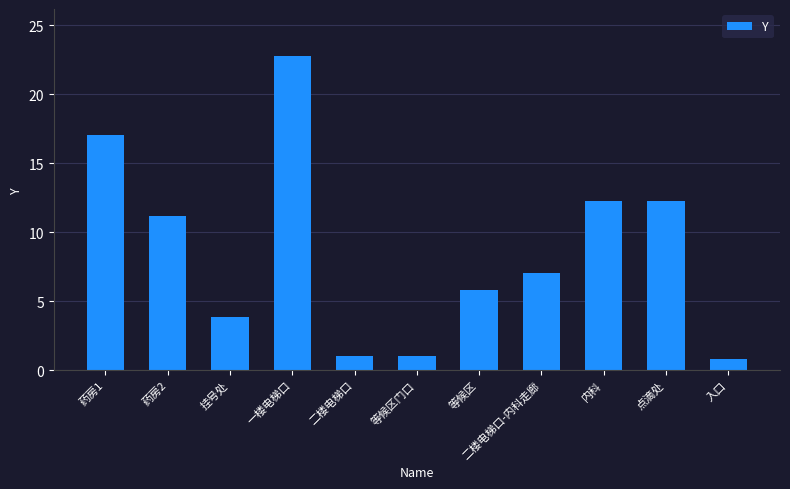

What is the label of the 7th bar from the right?

二楼电梯口